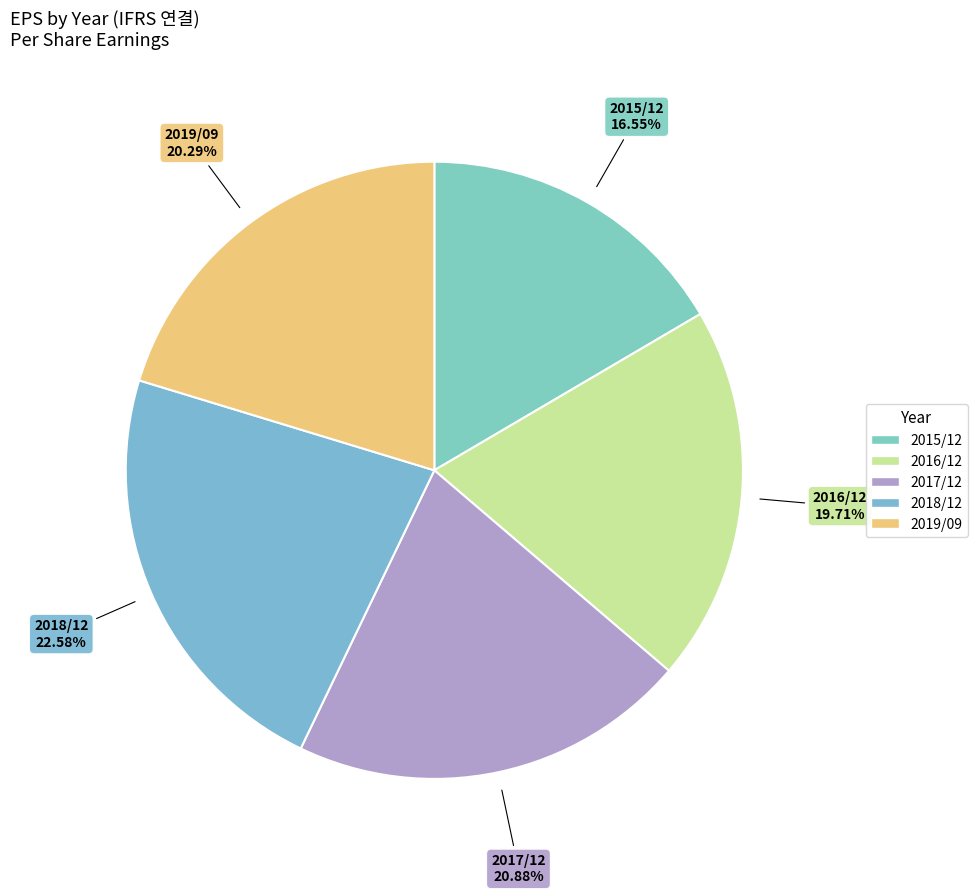

Do 2016/12 and 2017/12 together represent more than half of the pie?

No